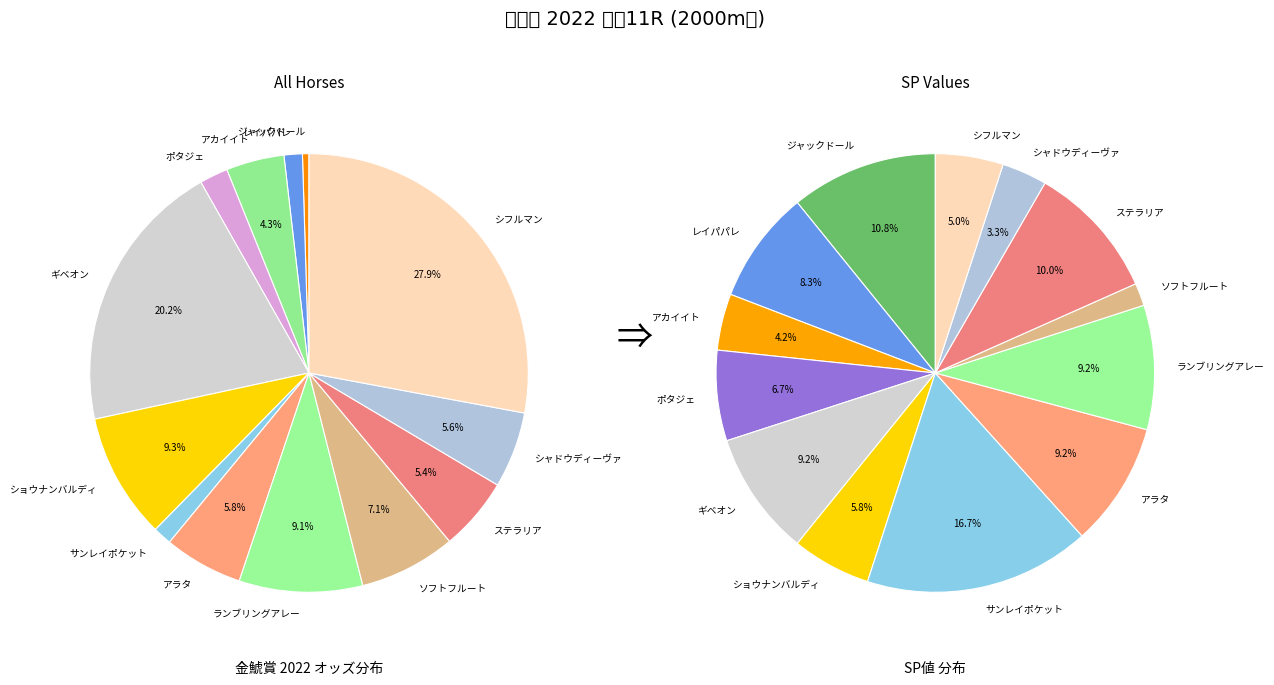

Does レイパパレ represent more than half of the total?

No